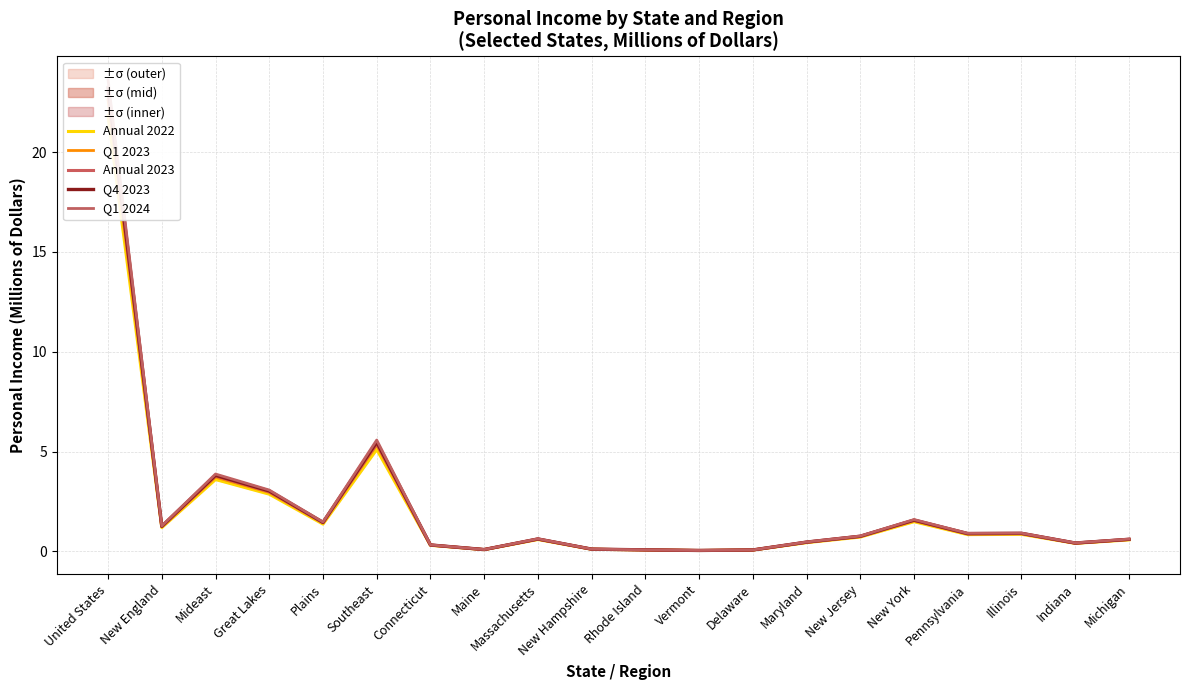

Rank the series by their maximum value, from lowest to highest.

Annual 2022, Q1 2023, Annual 2023, Q4 2023, Q1 2024